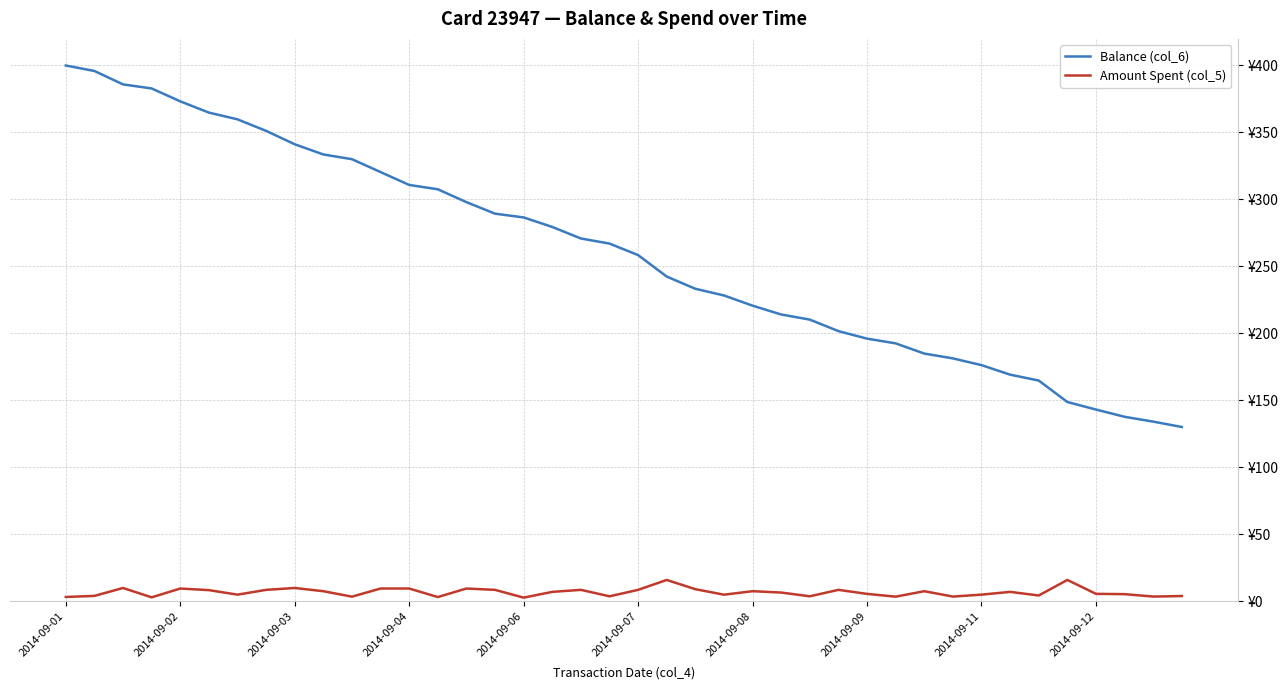

True or false: Balance (col_6) has more than 0 interior local peaks.

False